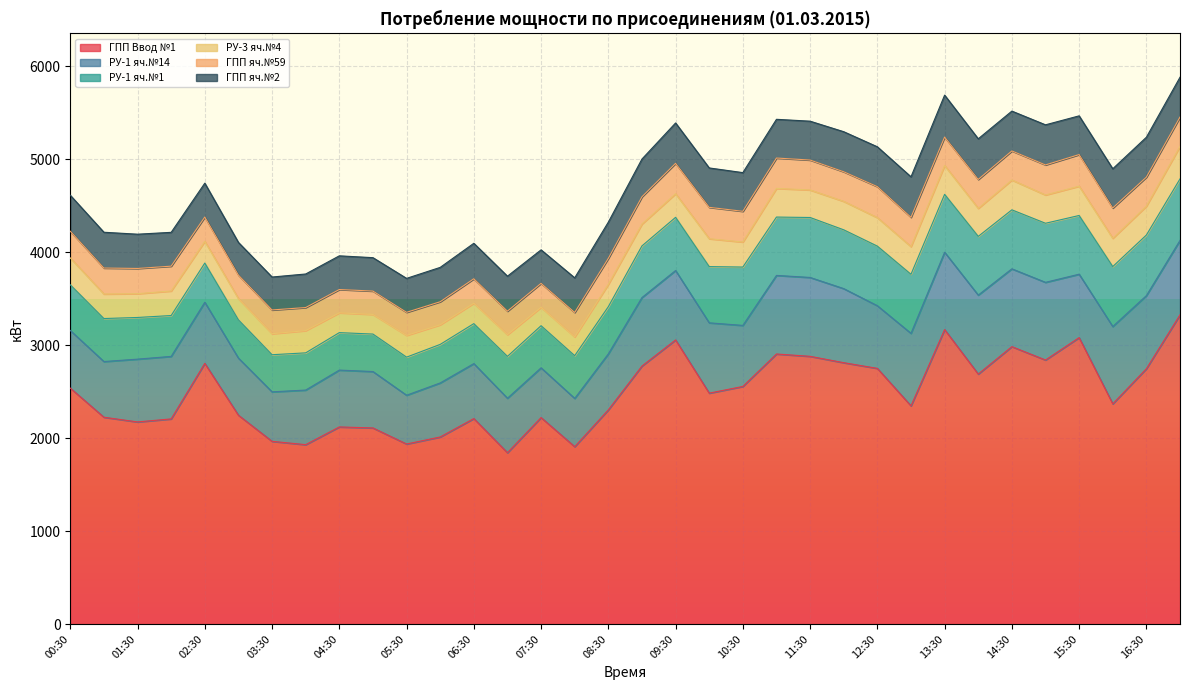

What is the label of the 8th point from the right?

13:30